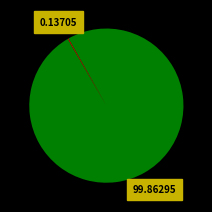

Is there any slice that represents more than half of the pie?

Yes